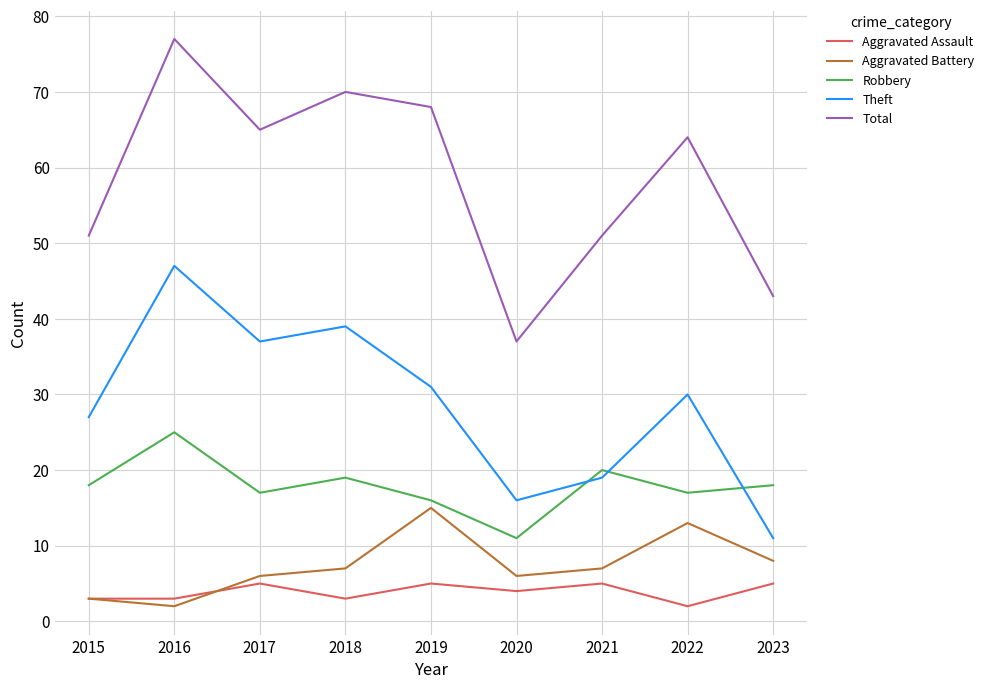

True or false: Theft and Aggravated Battery intersect in this chart.

False